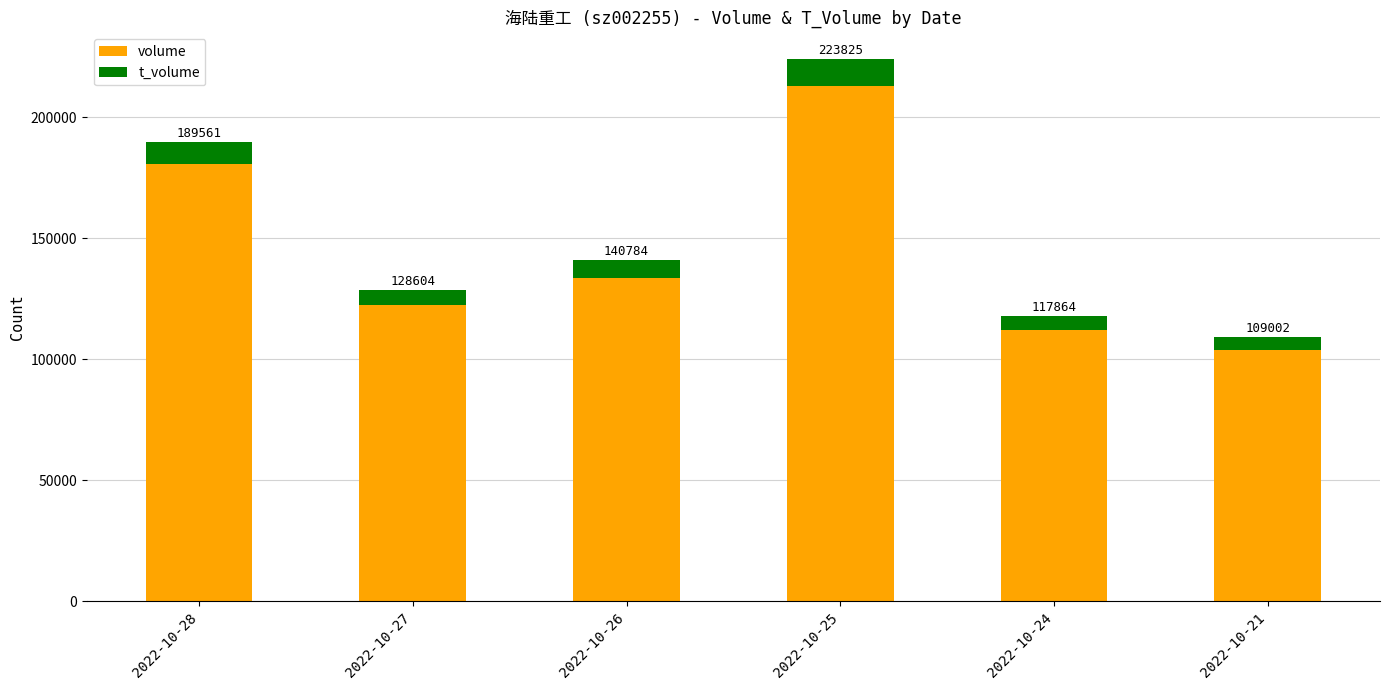

How many bars are there in total?

6